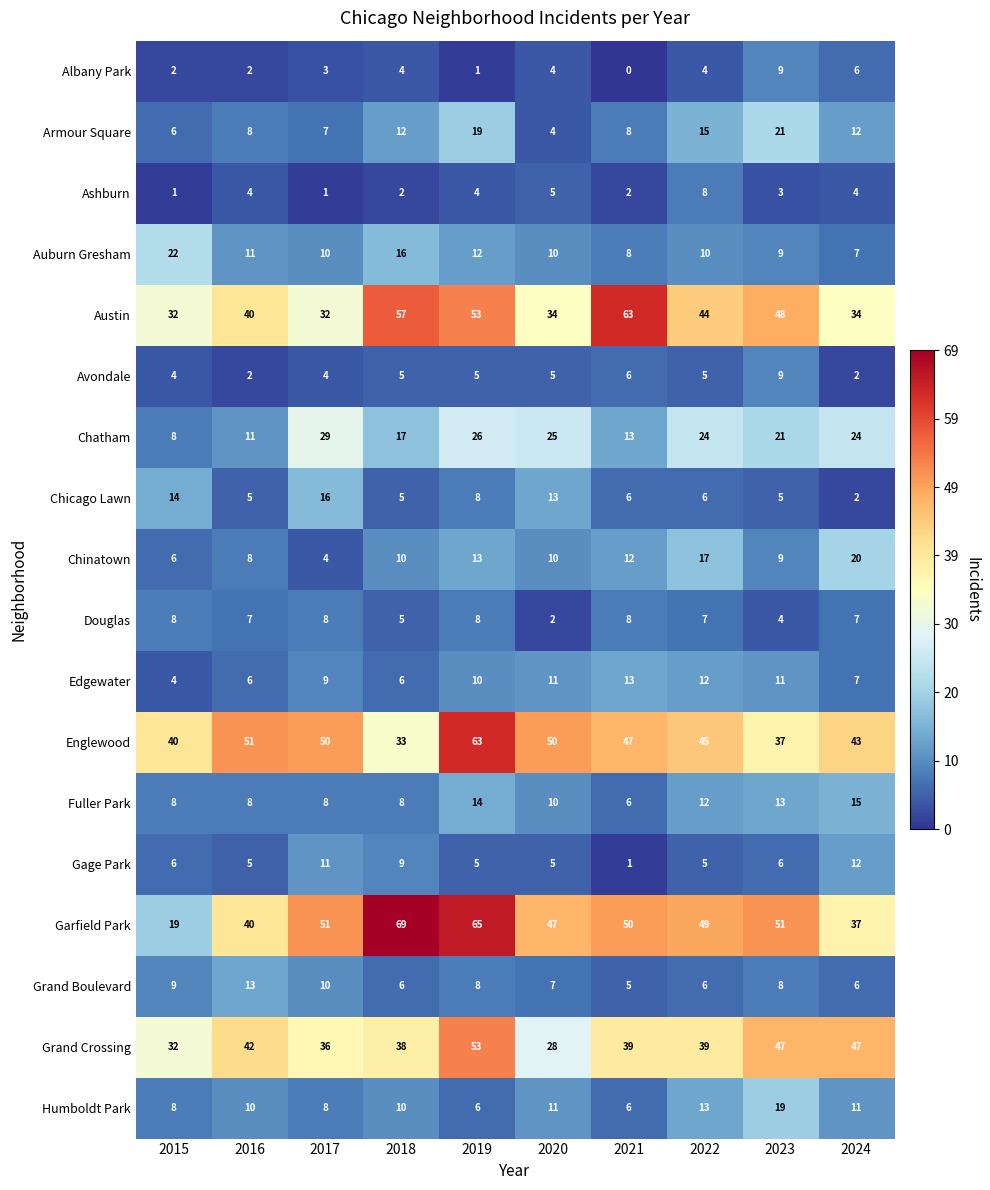

What is the sum of the Chicago Lawn values at 2024 and 2015?

16